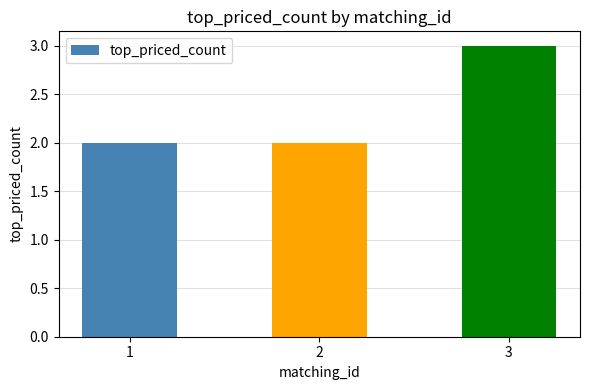

Which label corresponds to the largest value in the chart?

3